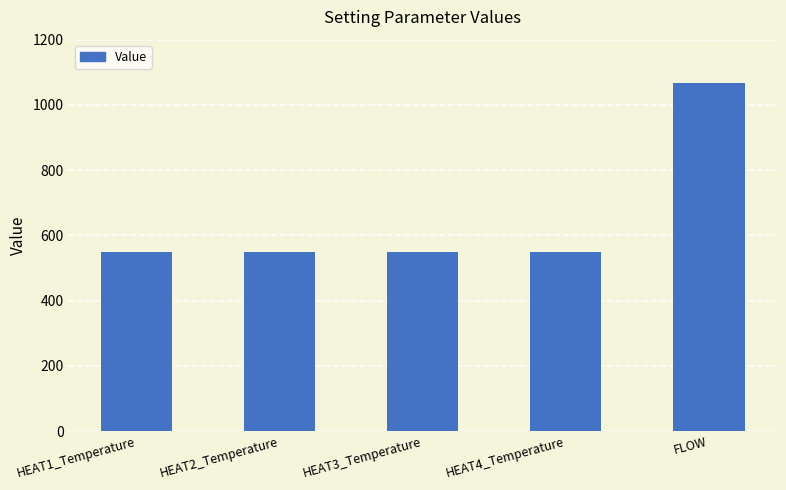

What is the change in value from HEAT4_Temperature to FLOW?

+518.2